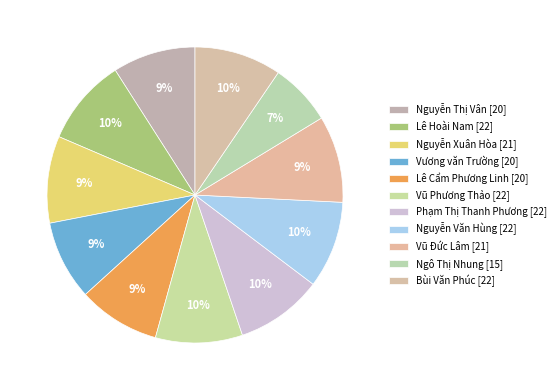

Between Lê Hoài Nam and Ngô Thị Nhung, which is larger?

Lê Hoài Nam